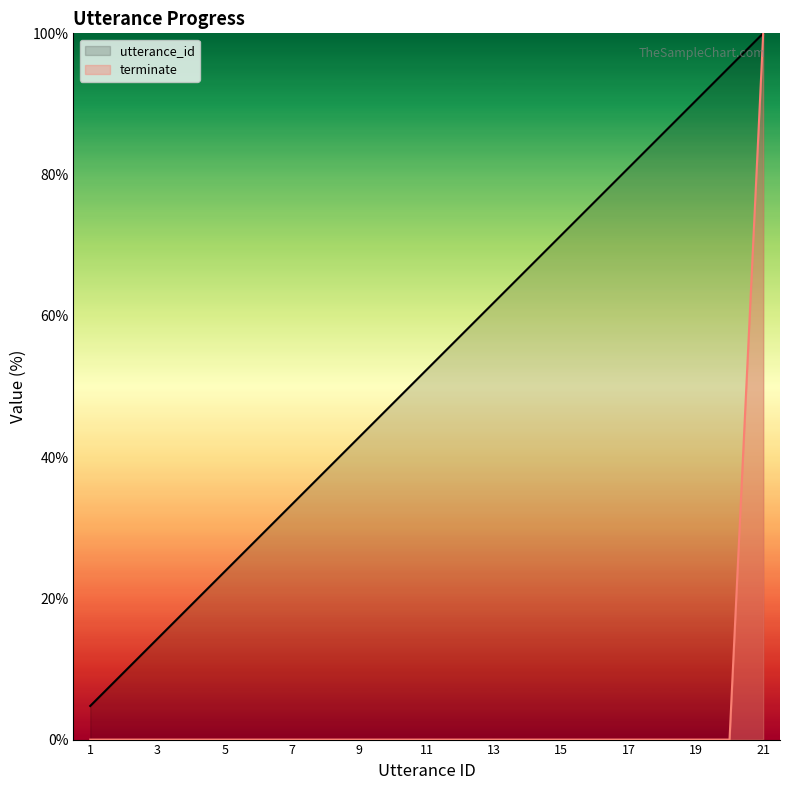

What are all the series names shown in the legend?

utterance_id, terminate